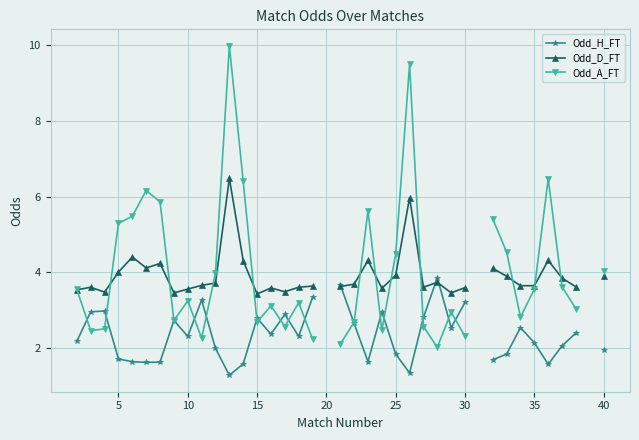

Is it true that Odd_H_FT equals 5.1 at 23?

False